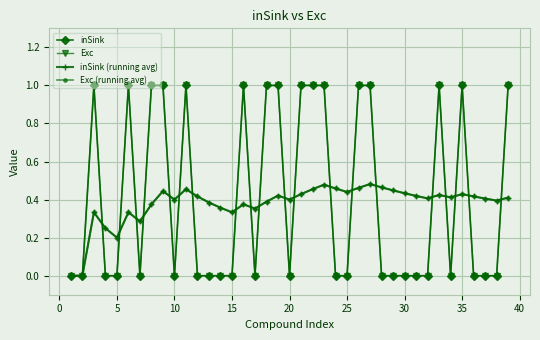

What is the highest value of the inSink series?

1.0